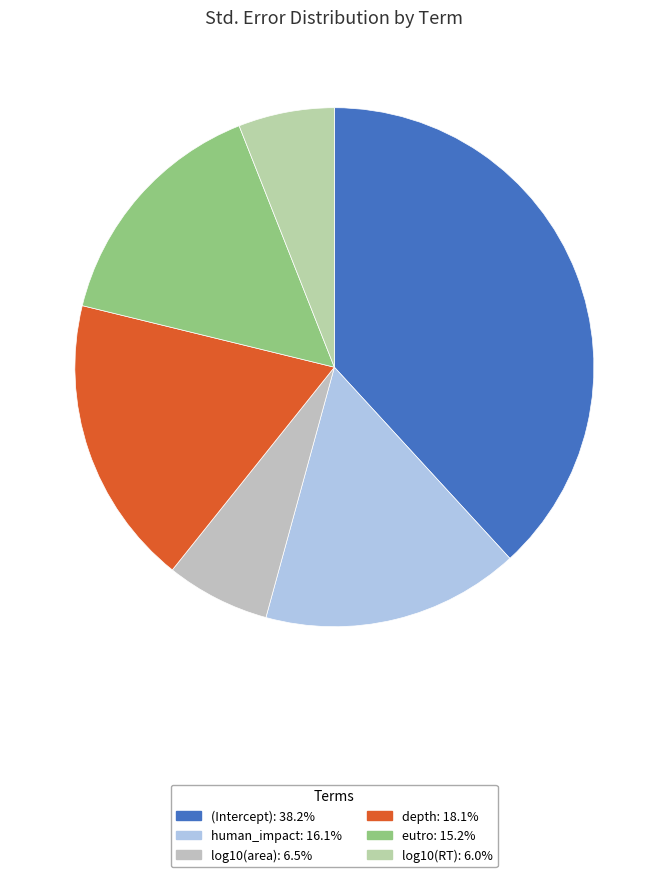

How many segments does this pie chart have?

6